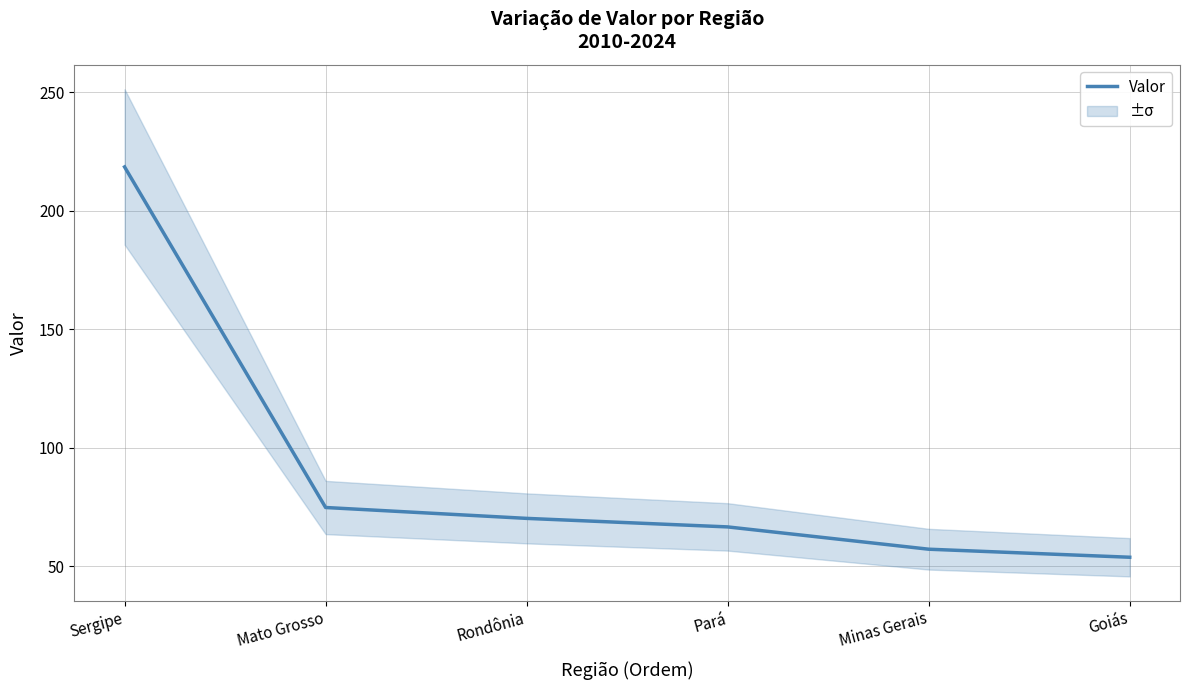

Reading left to right, what are all the values shown in this chart?

Sergipe=218.5	Mato Grosso=74.9	Rondônia=70.3	Pará=66.7	Minas Gerais=57.3	Goiás=53.9